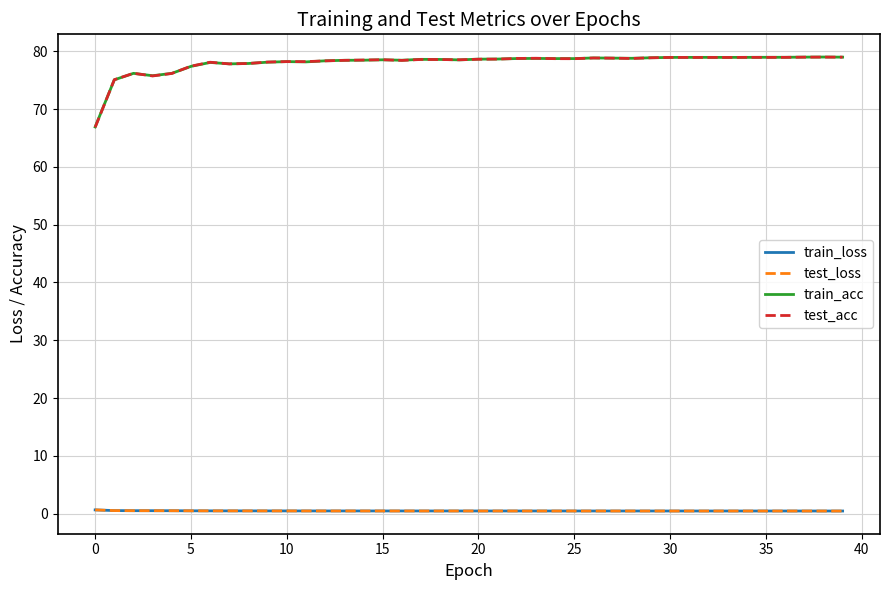

What are all the series names shown in the legend?

train_loss, test_loss, train_acc, test_acc